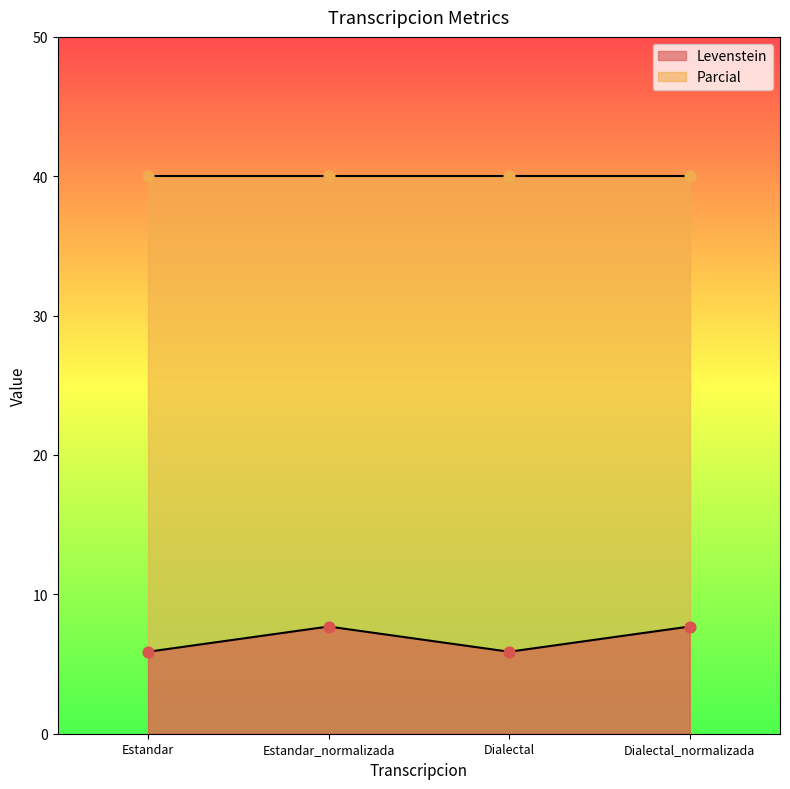

Between Dialectal_normalizada and Estandar_normalizada, which is larger?

Dialectal_normalizada